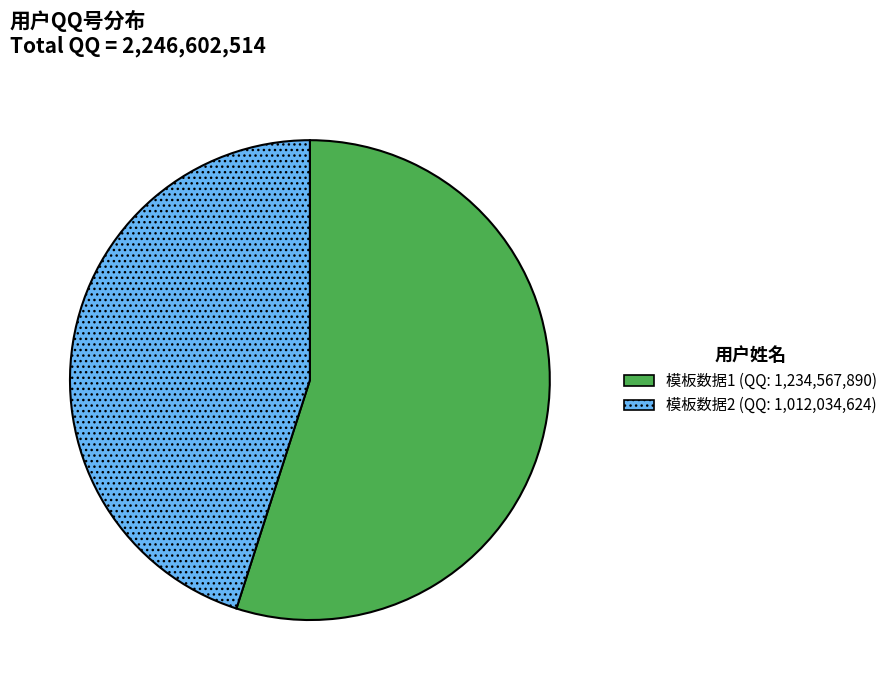

Rank the categories by value from lowest to highest.

模板数据2, 模板数据1